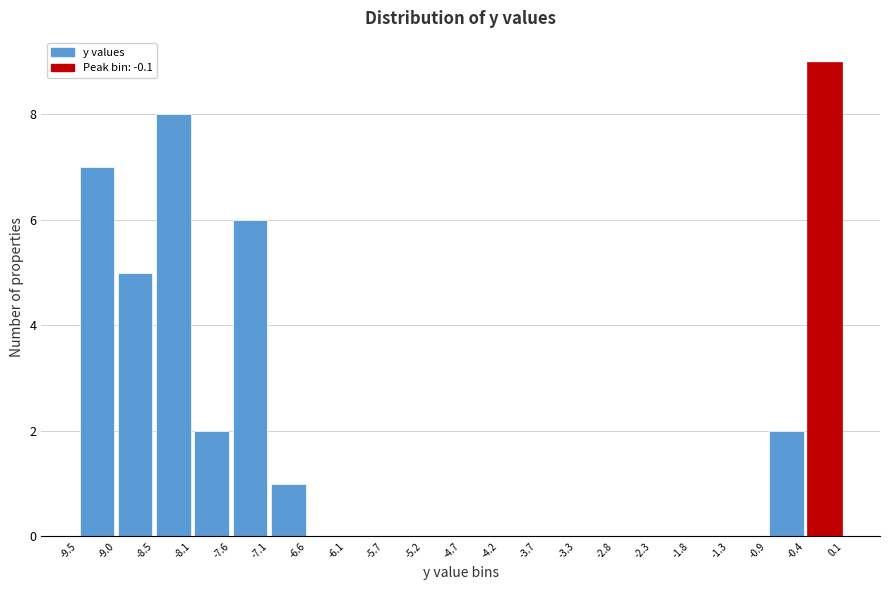

Which range on the x-axis has the tallest bar?

-0.4 to 0.1